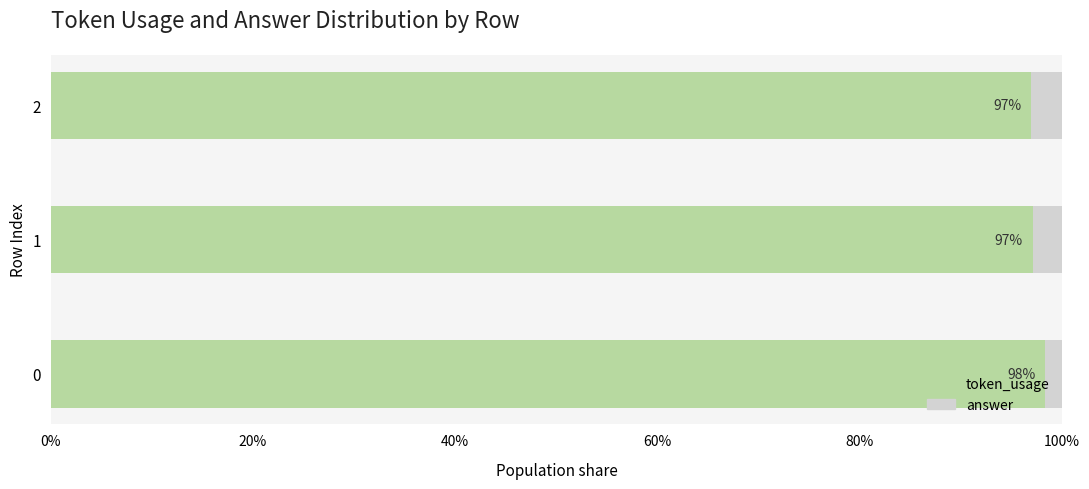

What is the minimum value for token_usage?

97.0